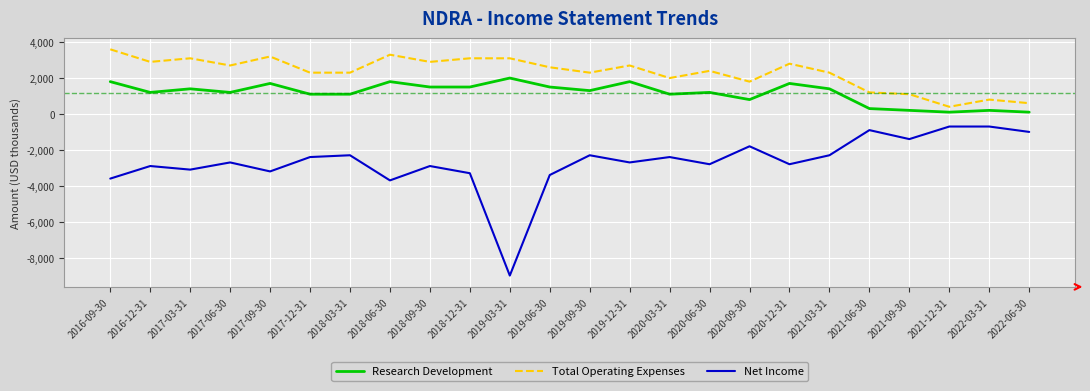

What is the maximum value for Total Operating Expenses?

3600